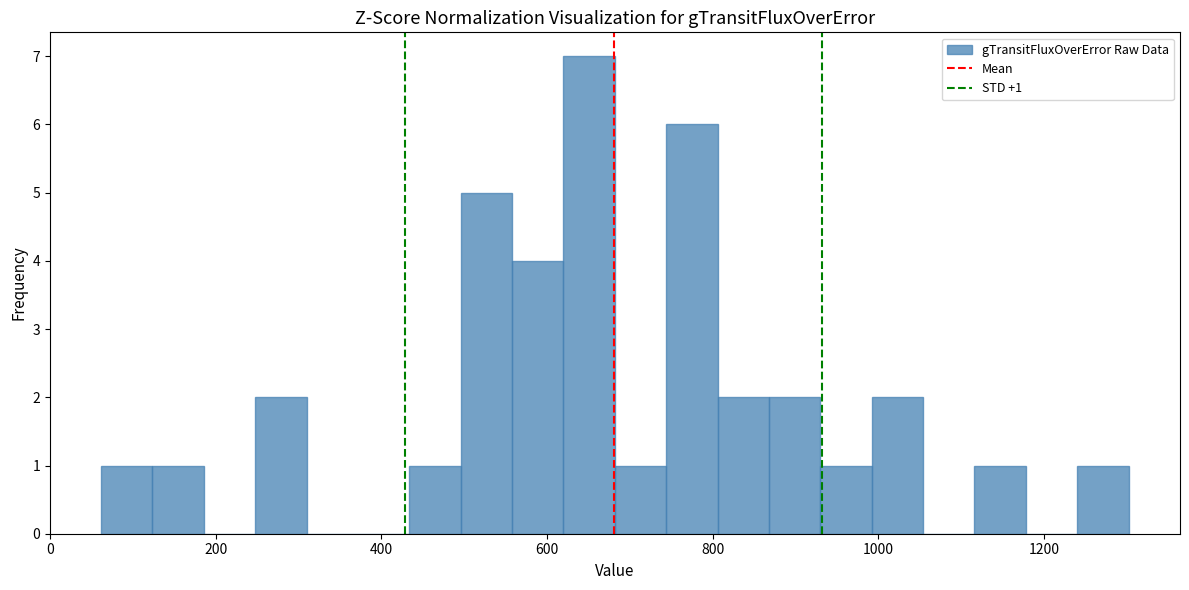

Around what value on the x-axis is the tallest bar? Give the approximate position of its centre, as read against the axis.

660